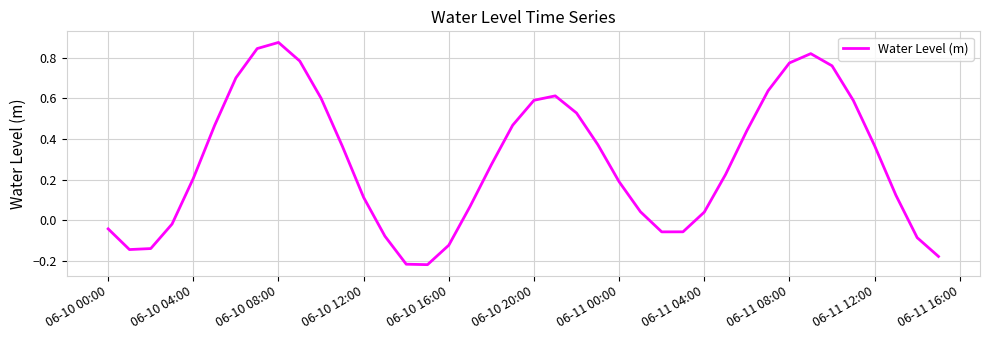

How many interior local valleys (lower than both neighbors) does the data have?

3